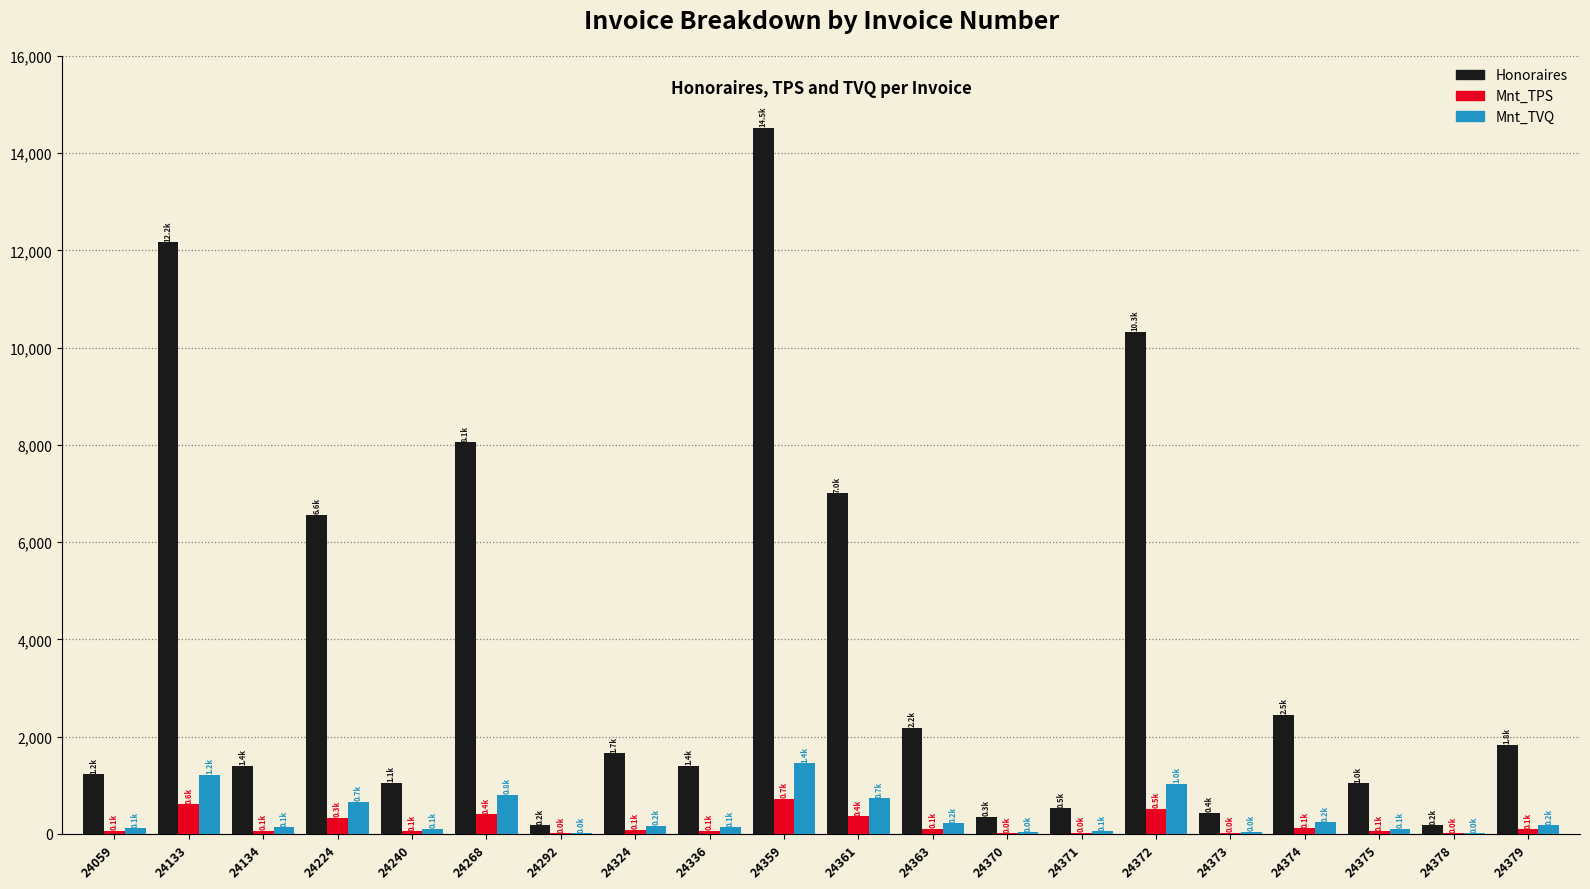

What is the highest value of the Honoraires series?

14525.0